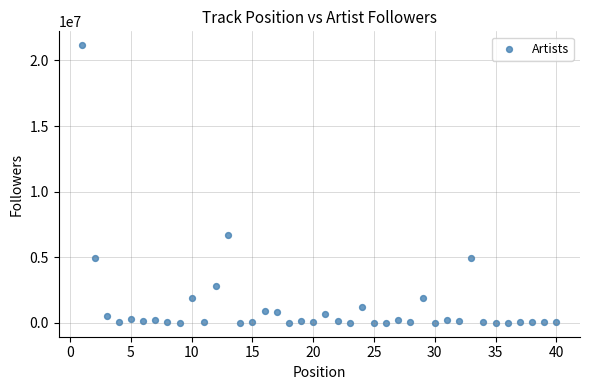

What Y value in the scatter plot is closest to 10579100?

6725269